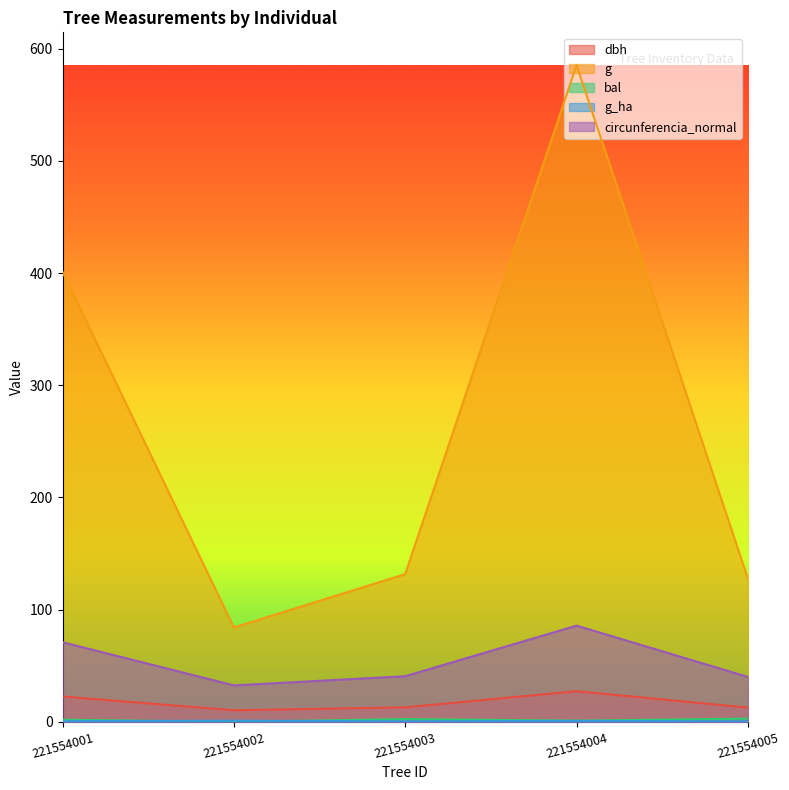

Which series has the widest spread of values?

g